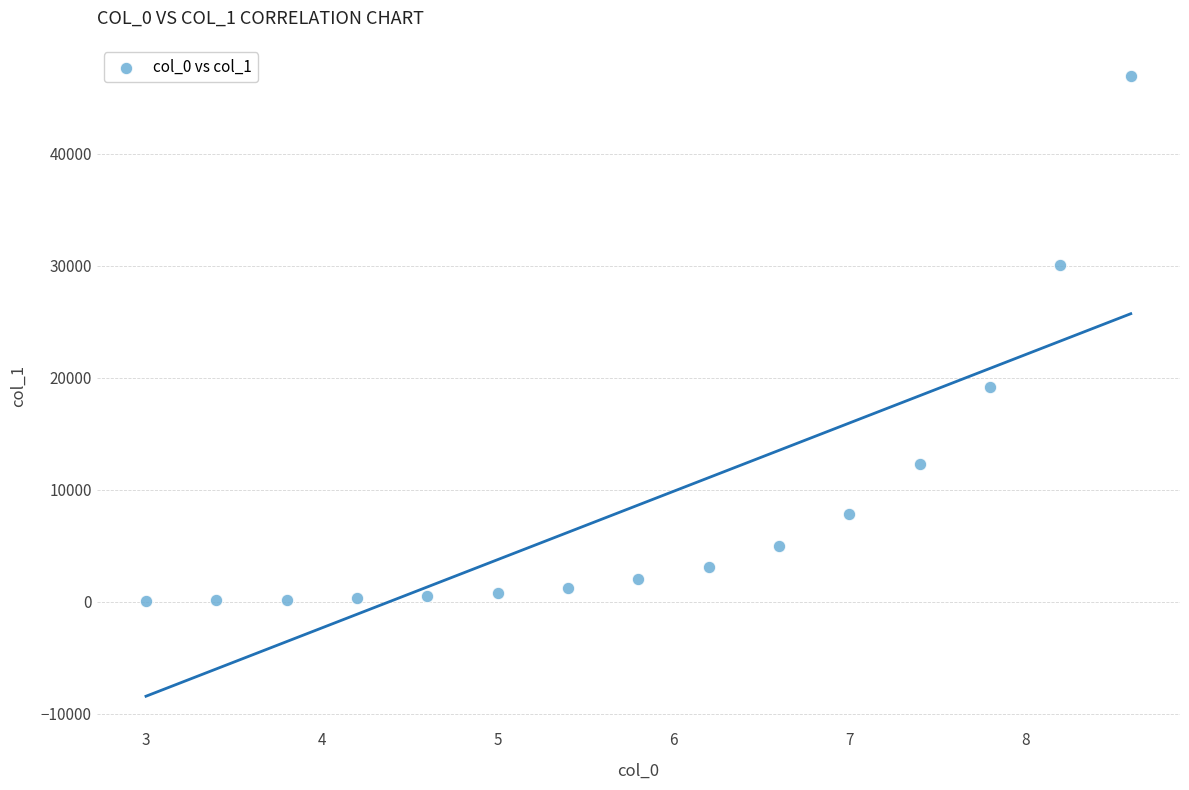

What Y value in the scatter plot is closest to 23505?

19214.4